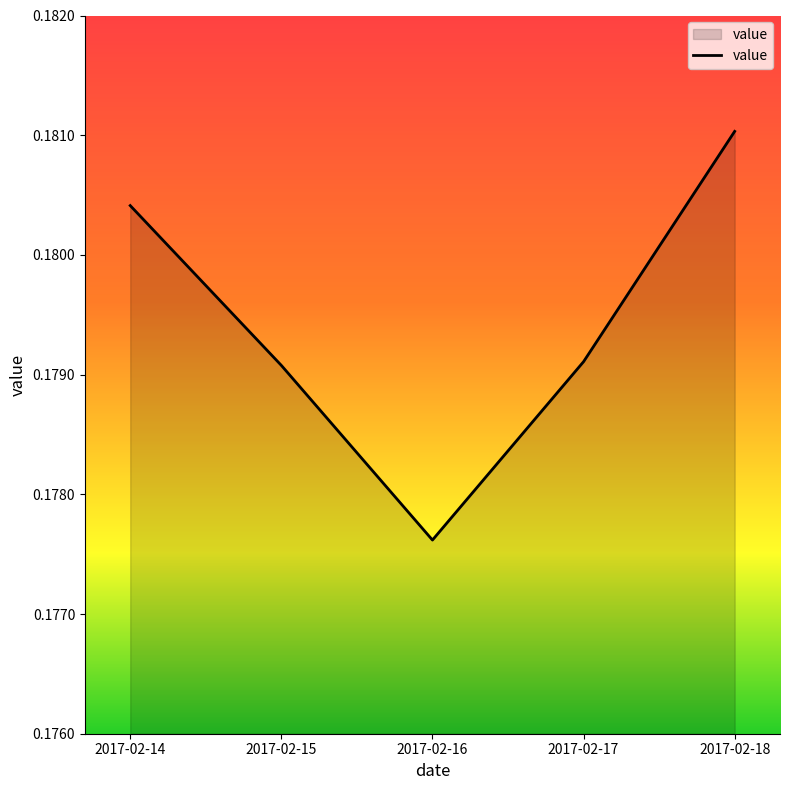

Which category has the lowest value across all series?

2017-02-16